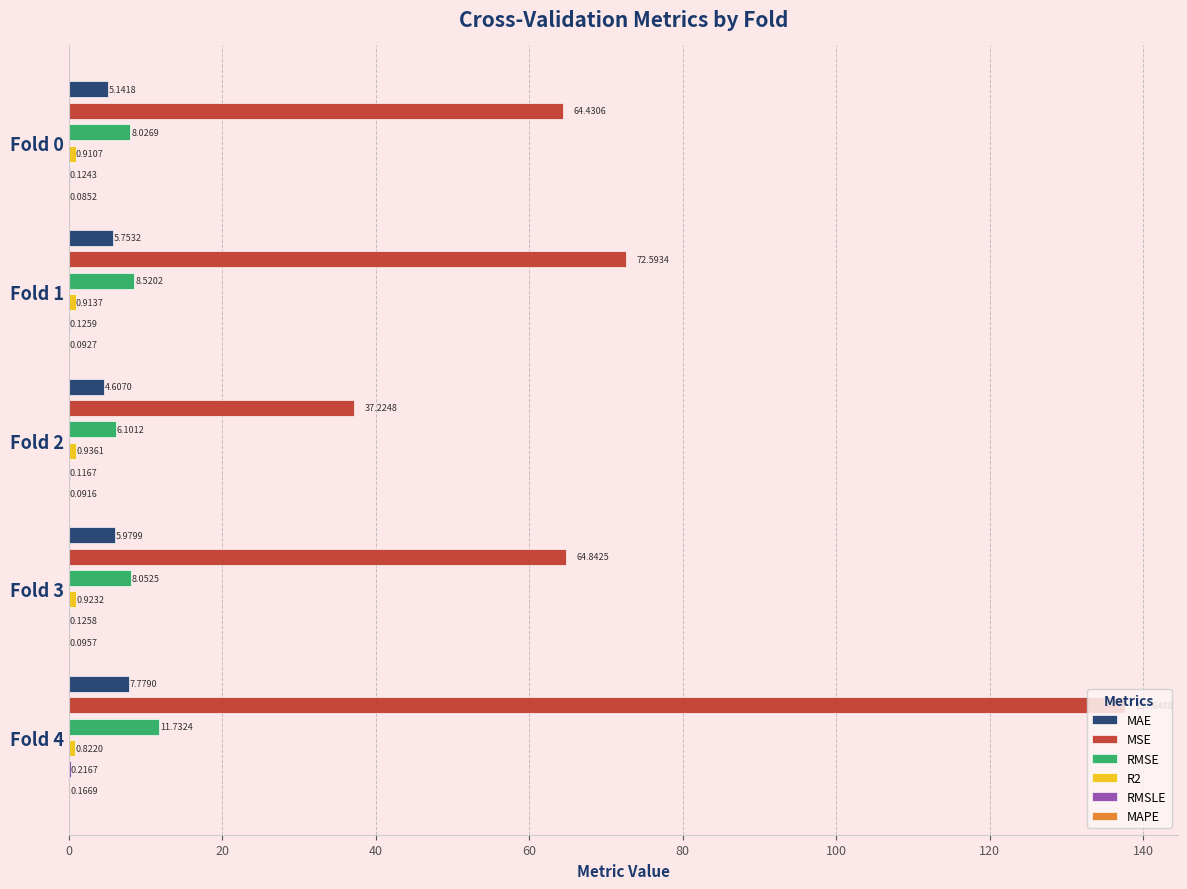

What is the spread (max minus min) of values at Fold 3?

64.7